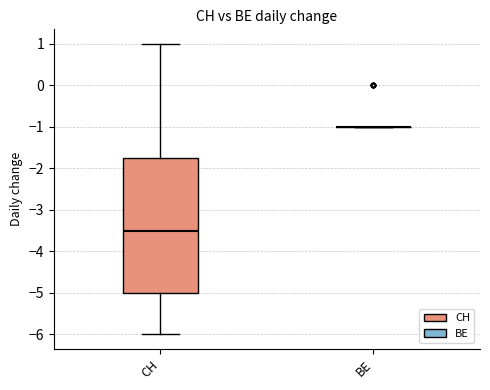

Reading left to right, transcribe this box plot: for each box, give where its median line is, the range the box spans, and where its two whiskers end, as read against the y-axis. The values are not printed on the chart, so give them approximately, as read against the axis.

CH: median -3.5, box -5.0 to -1.7, whiskers -6.0 to 1.0
BE: box collapsed to a line at -1.0, whiskers -1.0 to -1.0